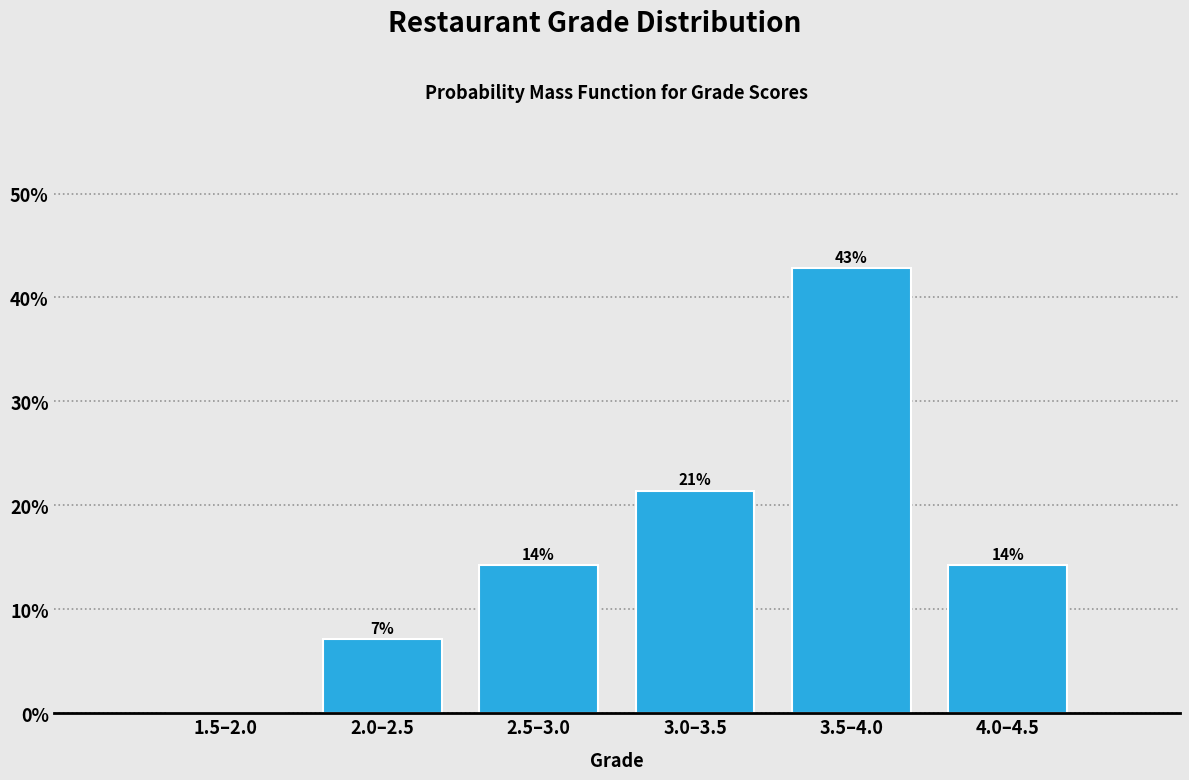

Are the bars horizontal?

No